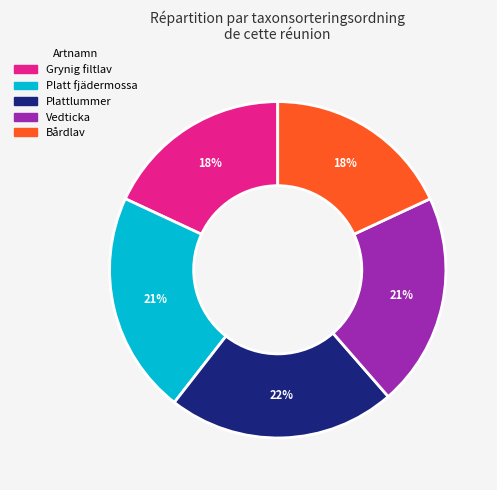

The Grynig filtlav slice represents 31% of the pie. True or false?

False